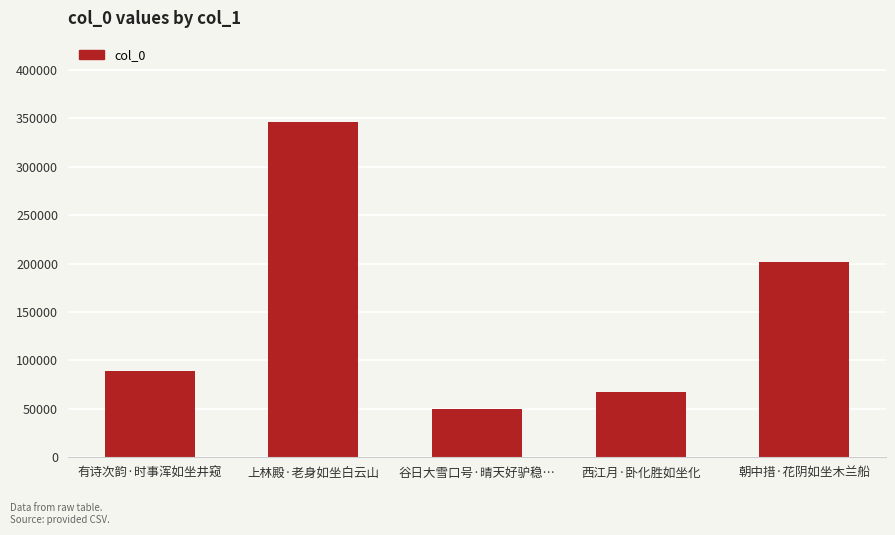

Rank the categories by value from highest to lowest.

上林殿·老身如坐白云山, 朝中措·花阴如坐木兰船, 有诗次韵·时事浑如坐井窥, 西江月·卧化胜如坐化, 谷日大雪口号·晴天好驴稳…